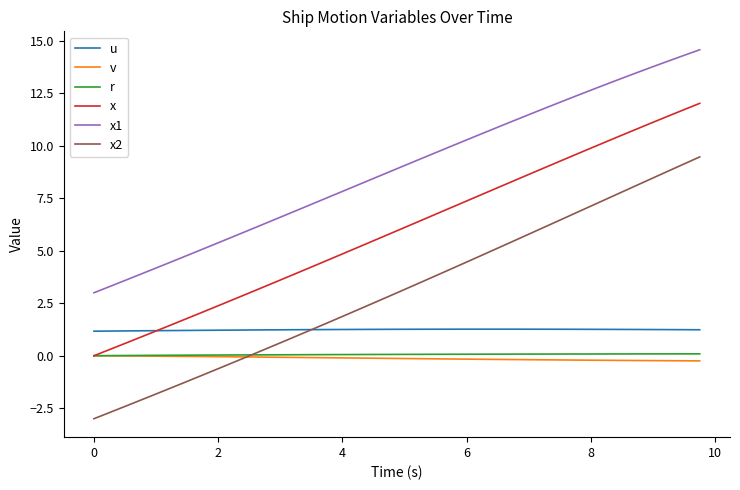

True or false: x2 and x intersect in this chart.

False